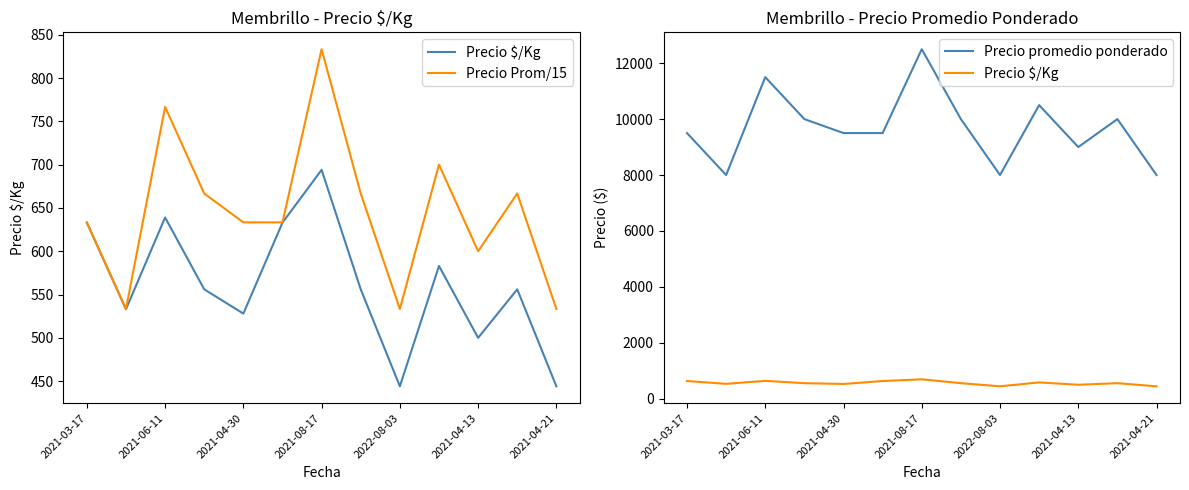

Which series has the widest spread of values?

Precio promedio ponderado